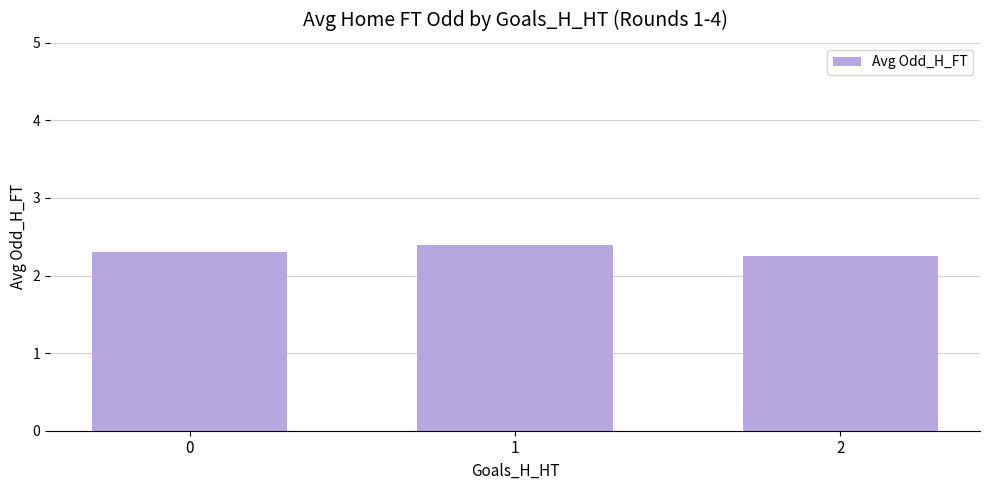

True or false: the data shows 2.4 at 1.

True